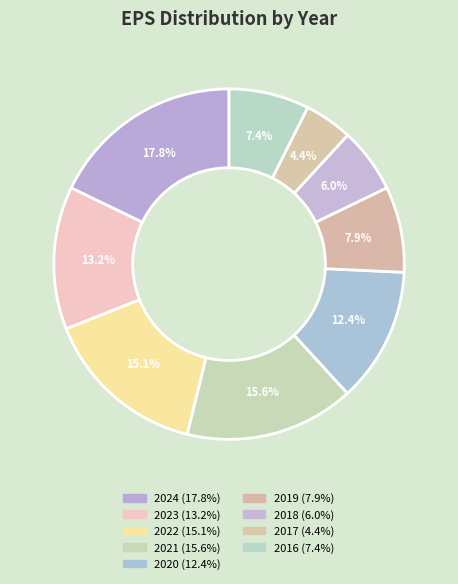

Which slice is the largest?

2024